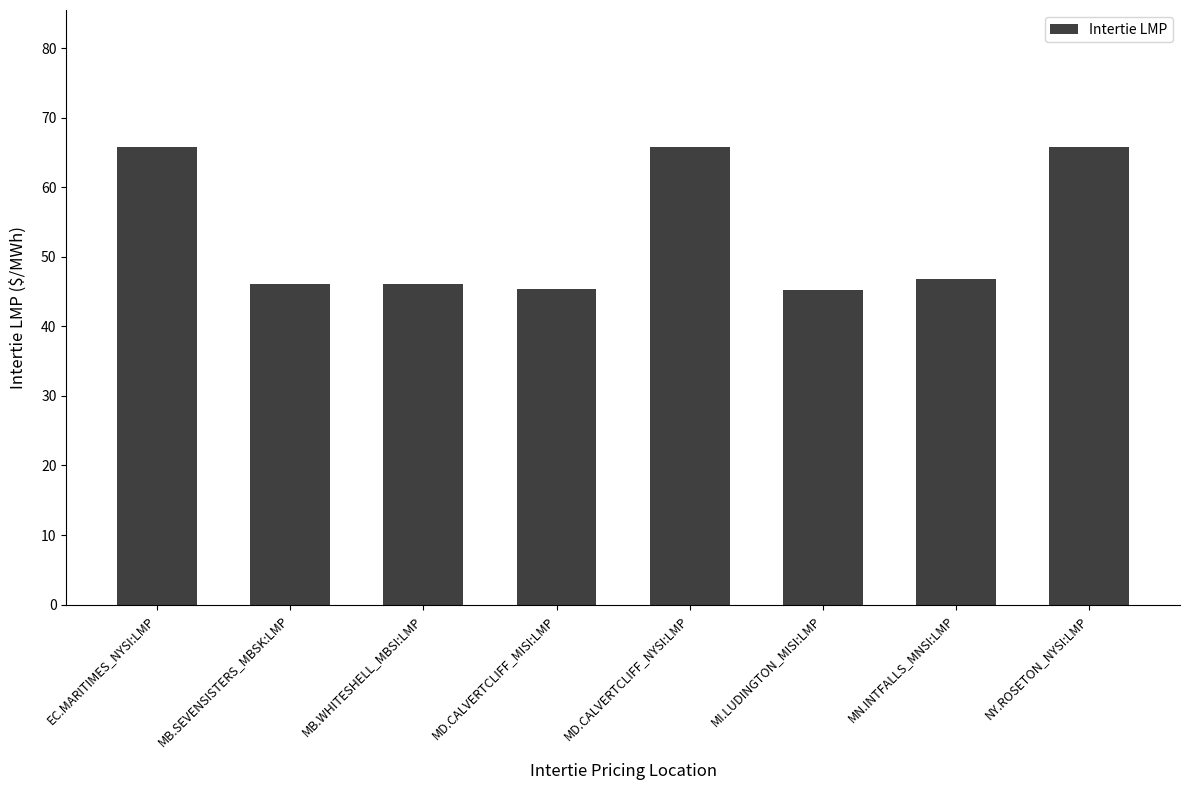

Is it true that the value at MD.CALVERTCLIFF_NYSI:LMP is 116.1?

False